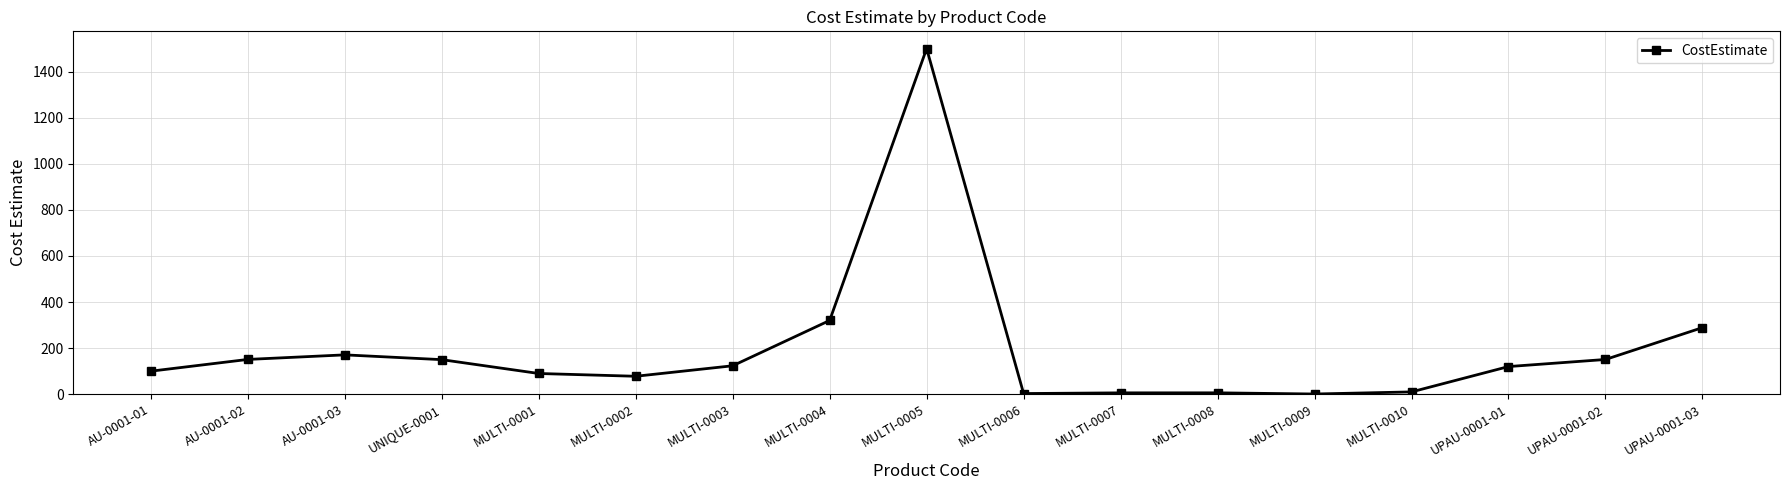

What is the change in value from UNIQUE-0001 to MULTI-0002?

-72.1